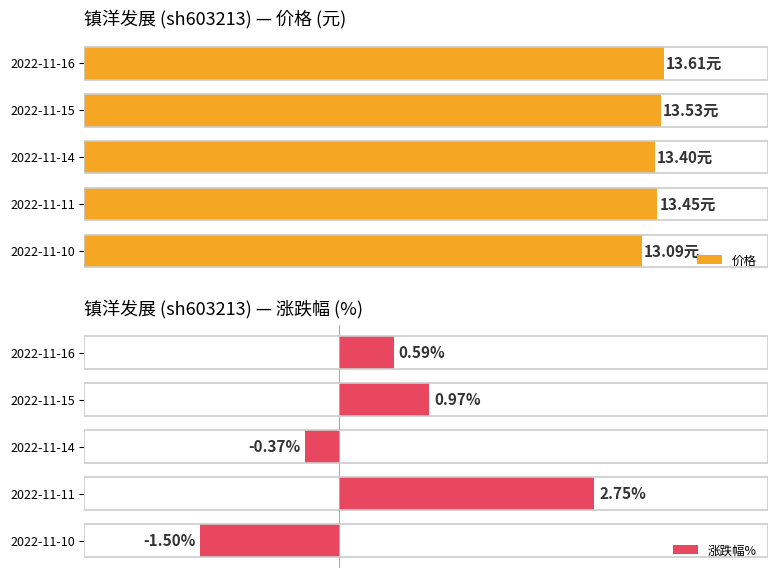

What is the value of the 涨跌幅% bar at the 2nd from the left?

1.0